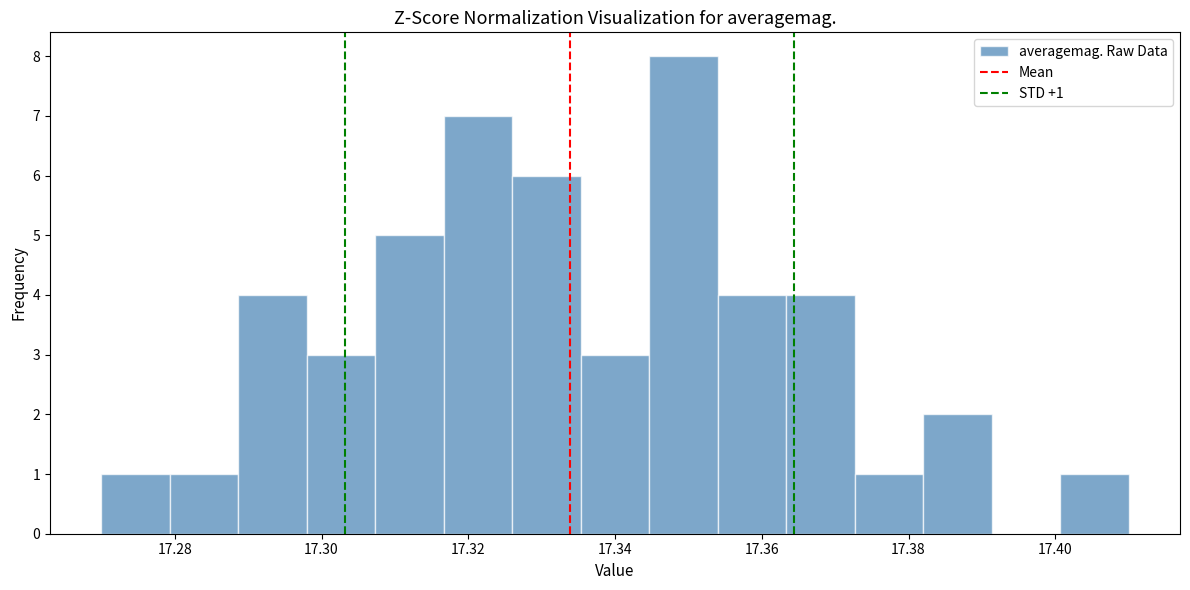

Which range on the x-axis has the tallest bar?

17.344 to 17.354